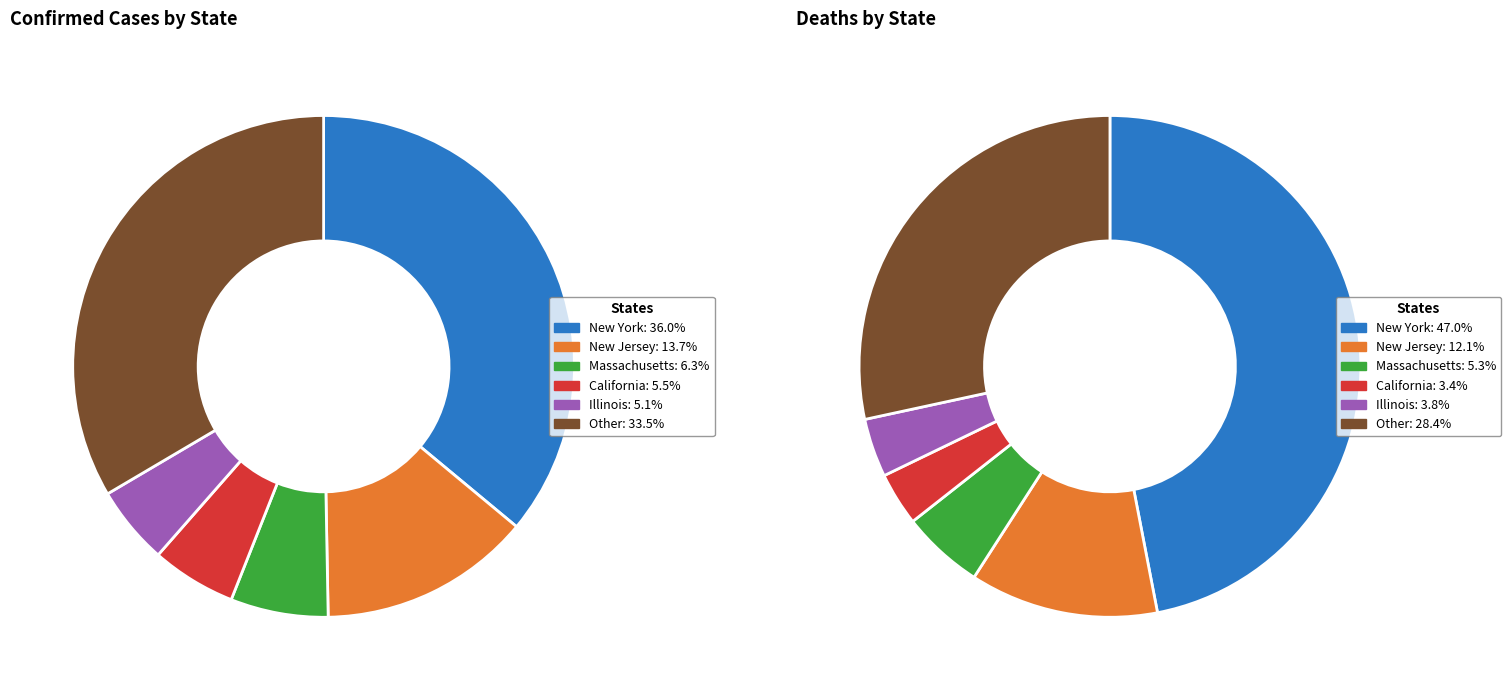

What is the largest slice in the pie chart?

New York